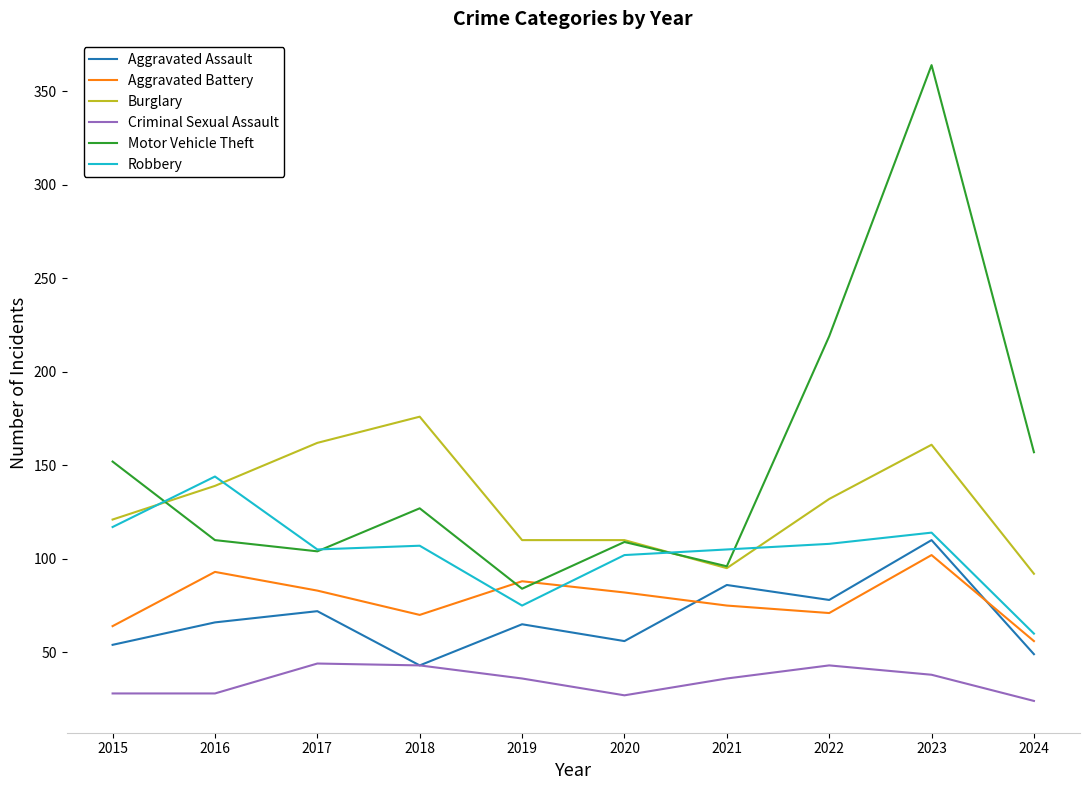

Is the value of Robbery at 2017 greater than the value of Criminal Sexual Assault at 2021?

Yes